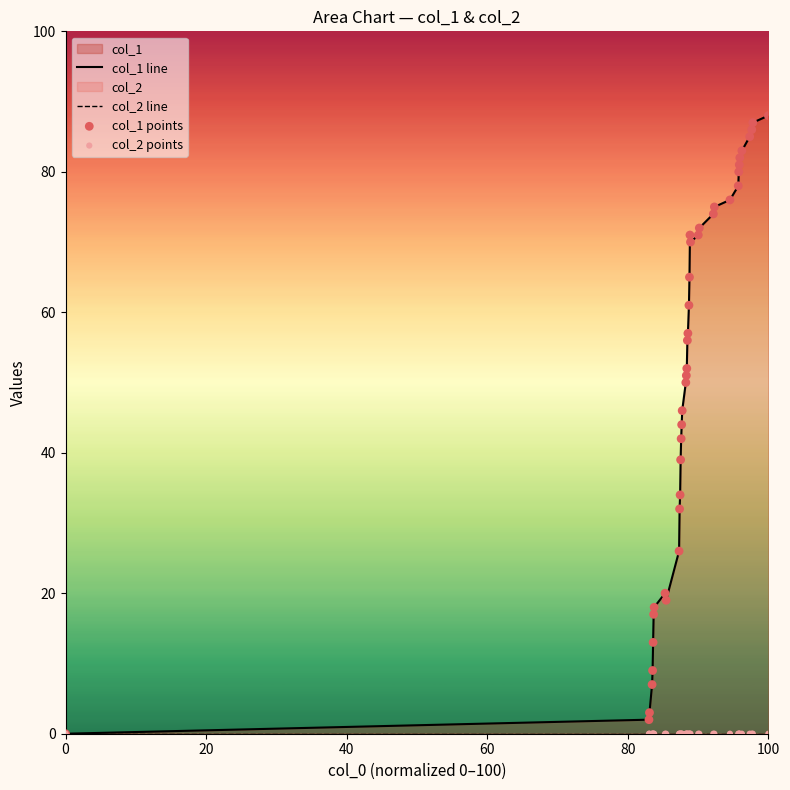

Is the value of col_1 line at 35 greater than the value of col_2 points at 38?

Yes